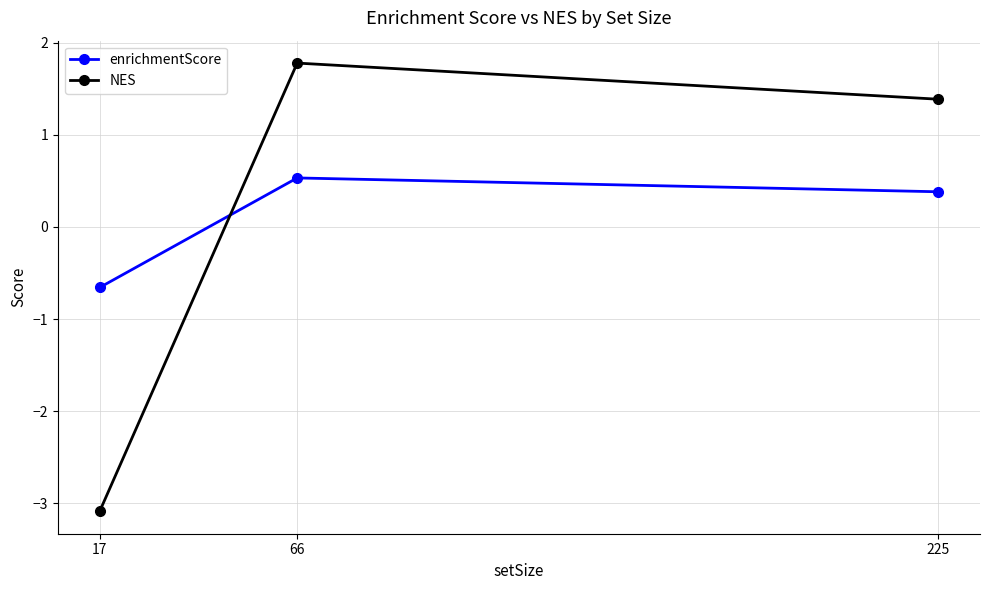

True or false: NES has a value of -1.9 at 17.

False